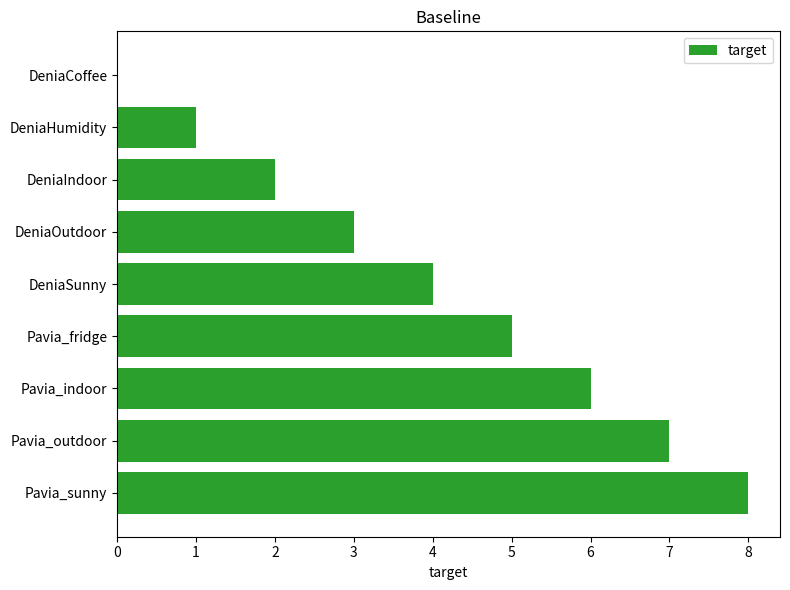

What is the sum of the values at DeniaIndoor and DeniaHumidity?

3